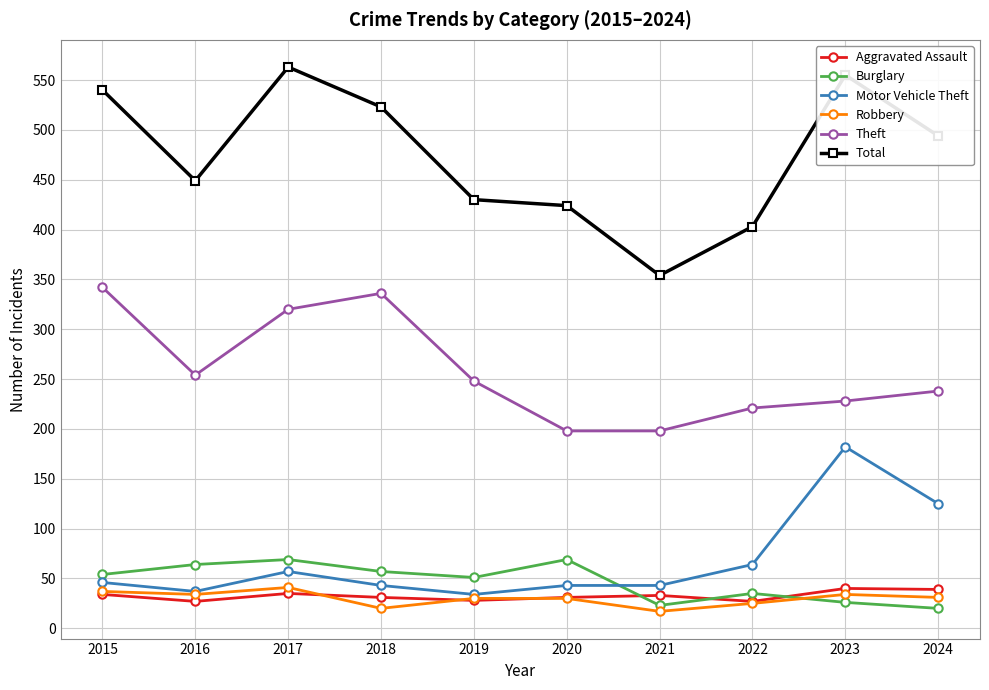

What is the greatest value displayed?

563